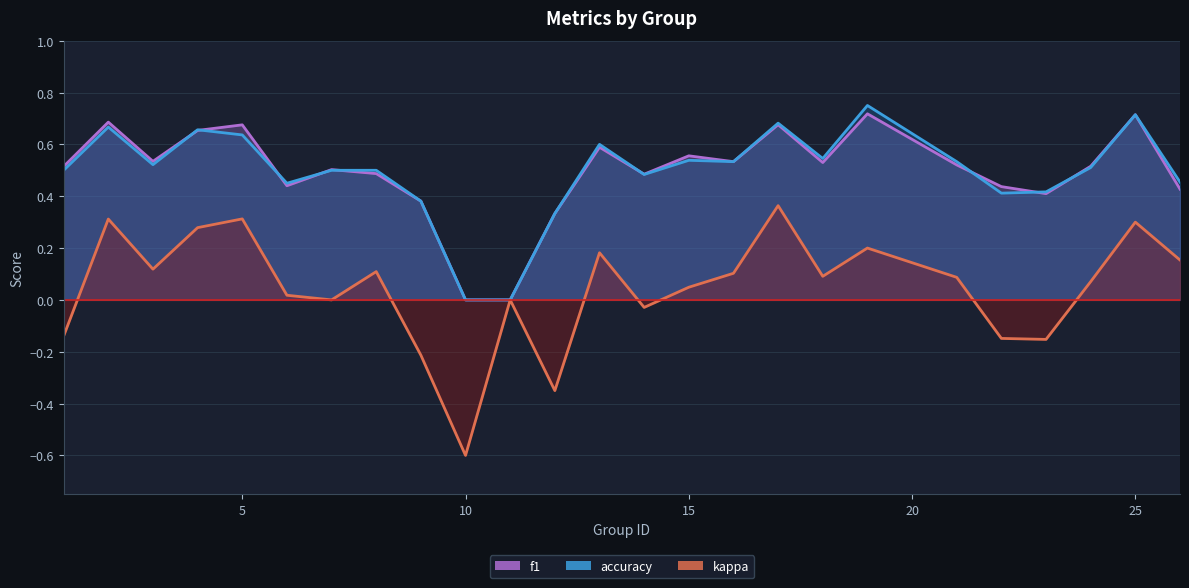

What is the difference between the maximum and second lowest values in the accuracy series?

0.8